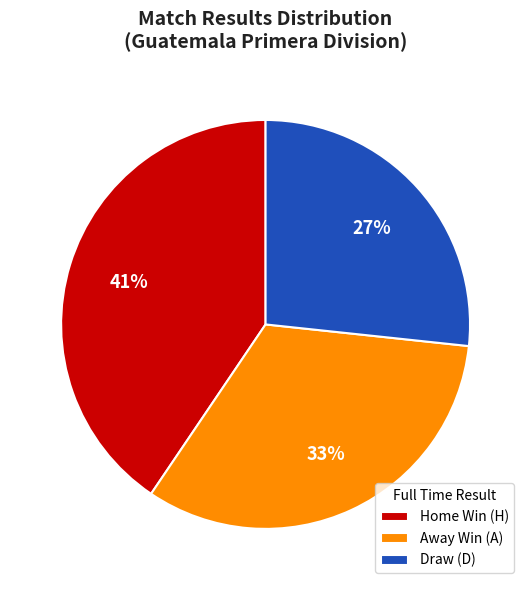

To the nearest percent, what is the average slice percentage?

33%